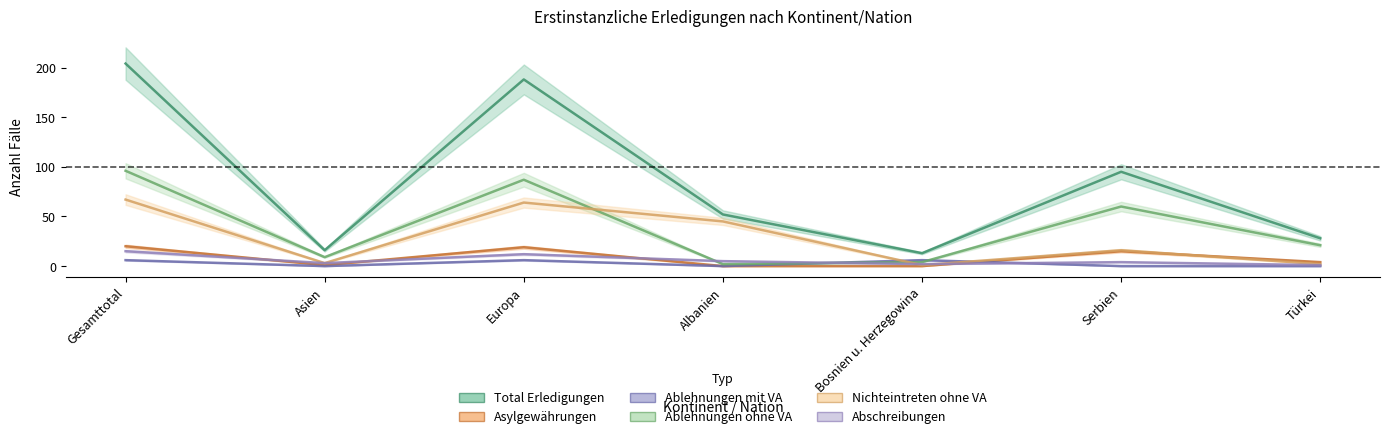

Is it true that Ablehnungen mit VA equals 6 at Gesamttotal?

True